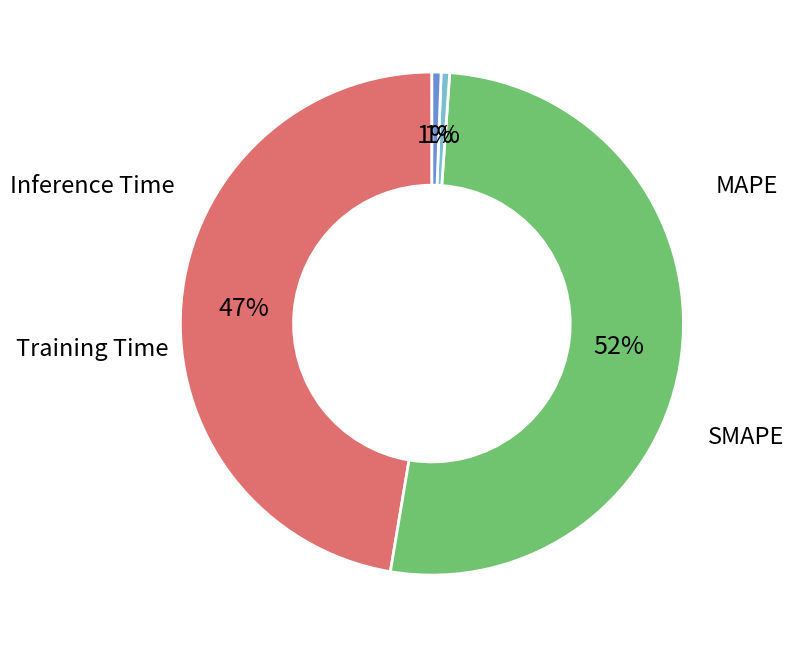

Approximately how many times larger is the value at MAPE compared to SMAPE?

0.9